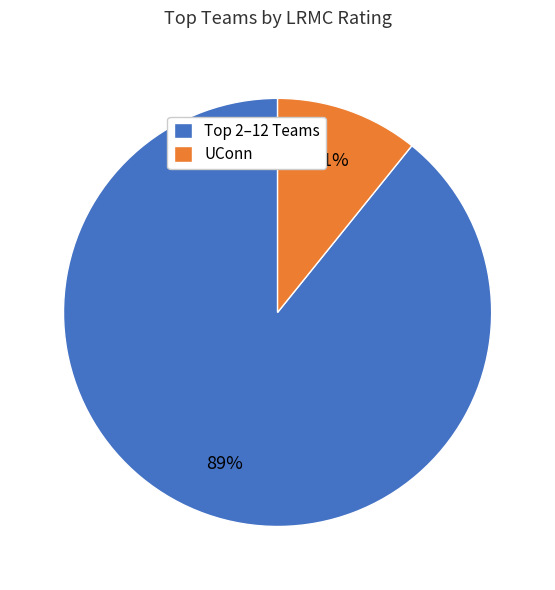

Which slice is the smallest?

UConn